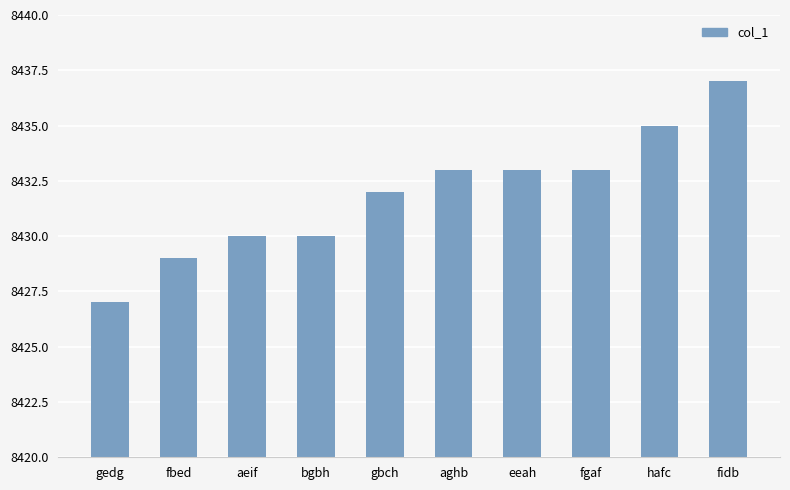

What is the sum of all values?

84319